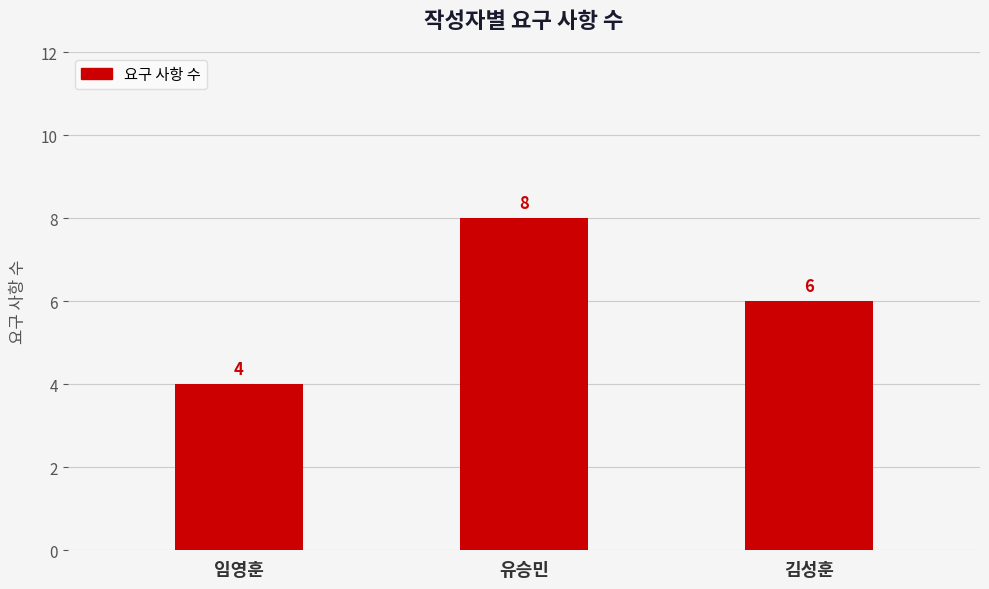

What is the value of the 2nd bar from the left?

8